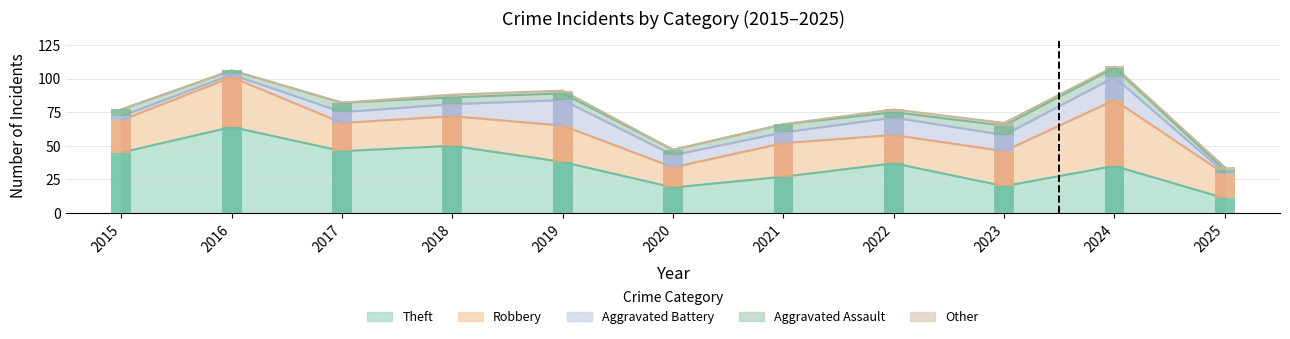

What is the difference between the maximum and minimum values in the Theft series?

53